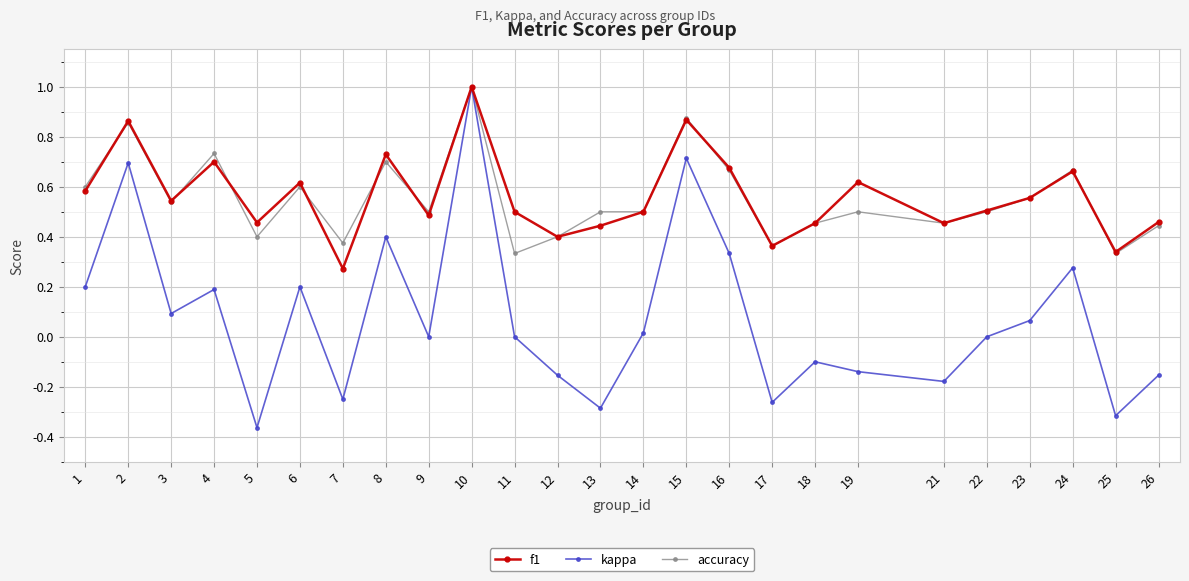

True or false: accuracy has more than 0 points higher than both neighbors.

True